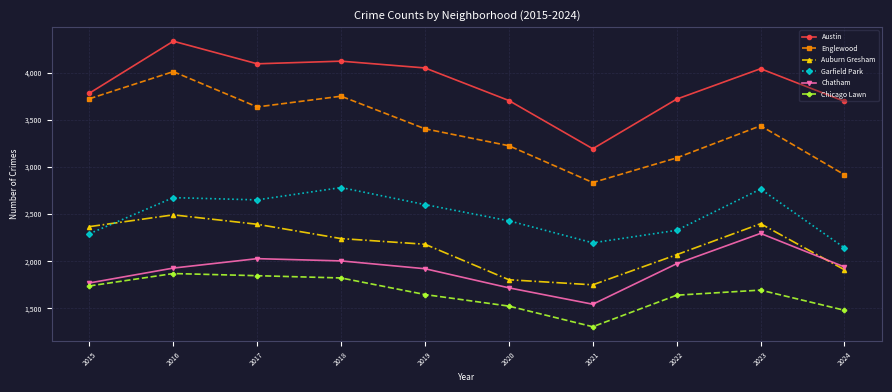

At which category does the chart reach its minimum across all series?

2021